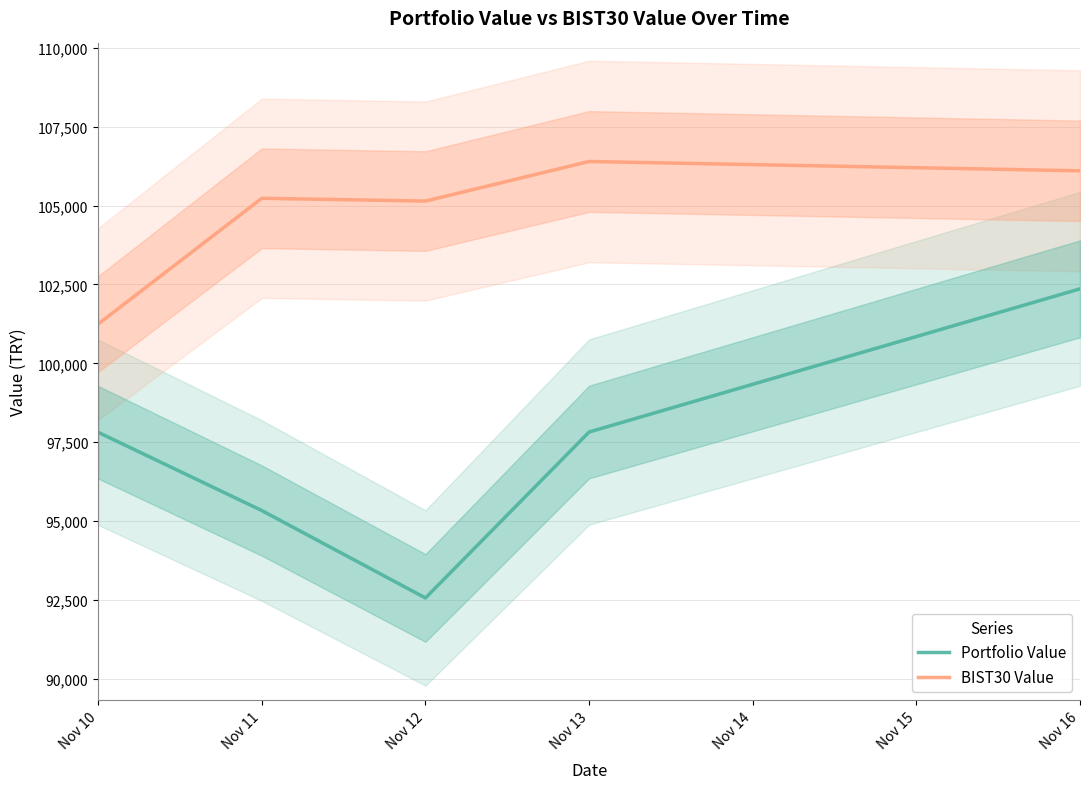

What is the minimum value for BIST30 Value?

101246.4